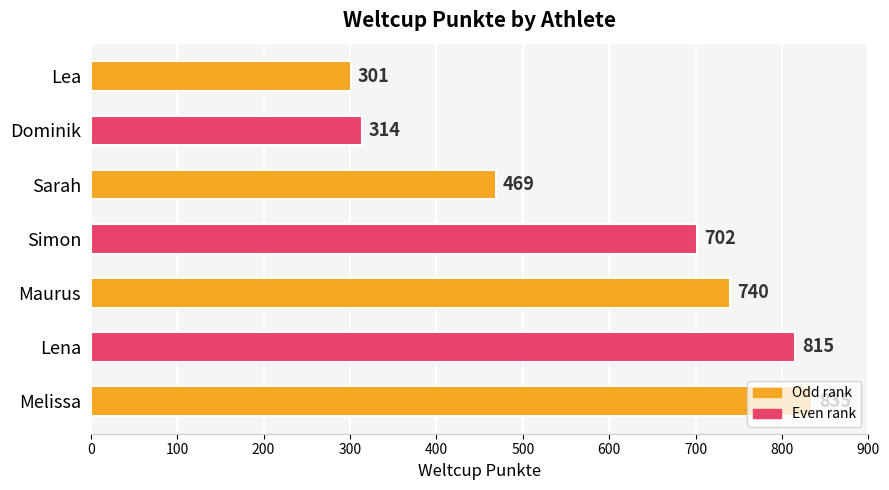

How many bars are there in total?

7